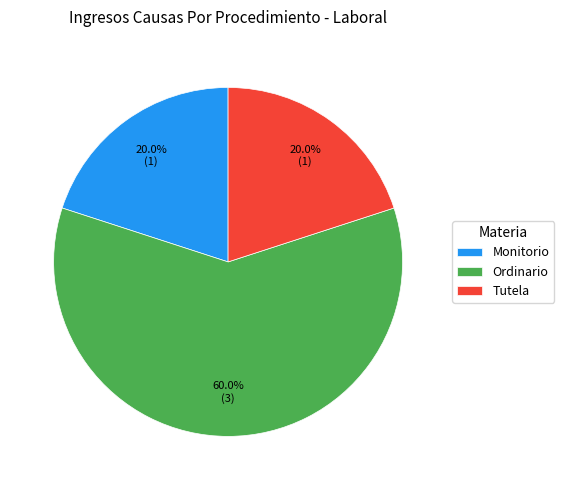

To the nearest percent, what is the combined percentage of Tutela and Ordinario?

80%